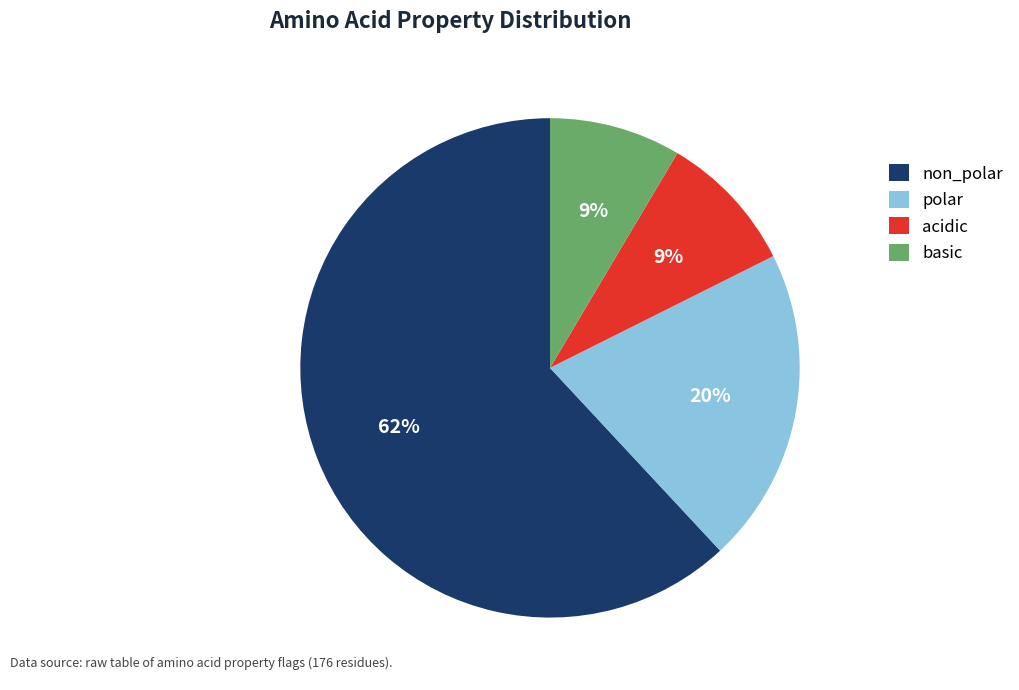

Which has a higher value, non_polar or acidic?

non_polar